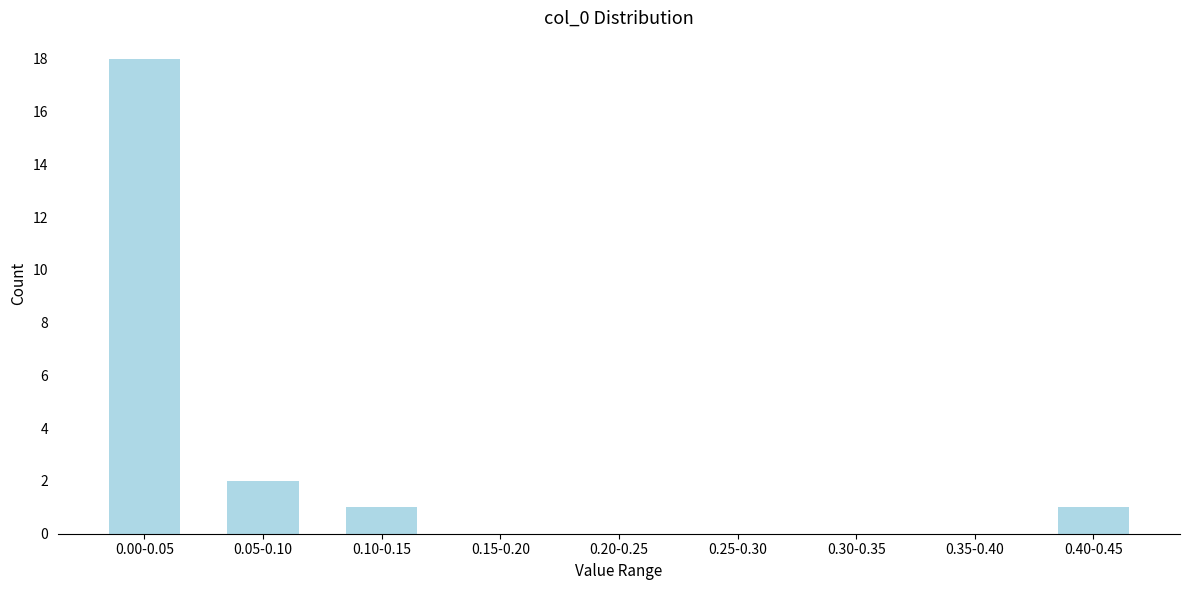

Reading left to right, what are all the values shown in this chart?

0.00-0.05=18	0.05-0.10=2	0.10-0.15=1	0.15-0.20=0	0.20-0.25=0	0.25-0.30=0	0.30-0.35=0	0.35-0.40=0	0.40-0.45=1